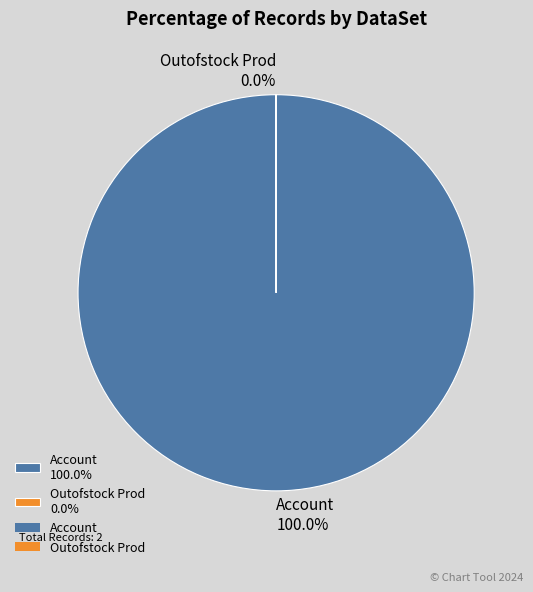

Does any single category account for the majority?

Yes